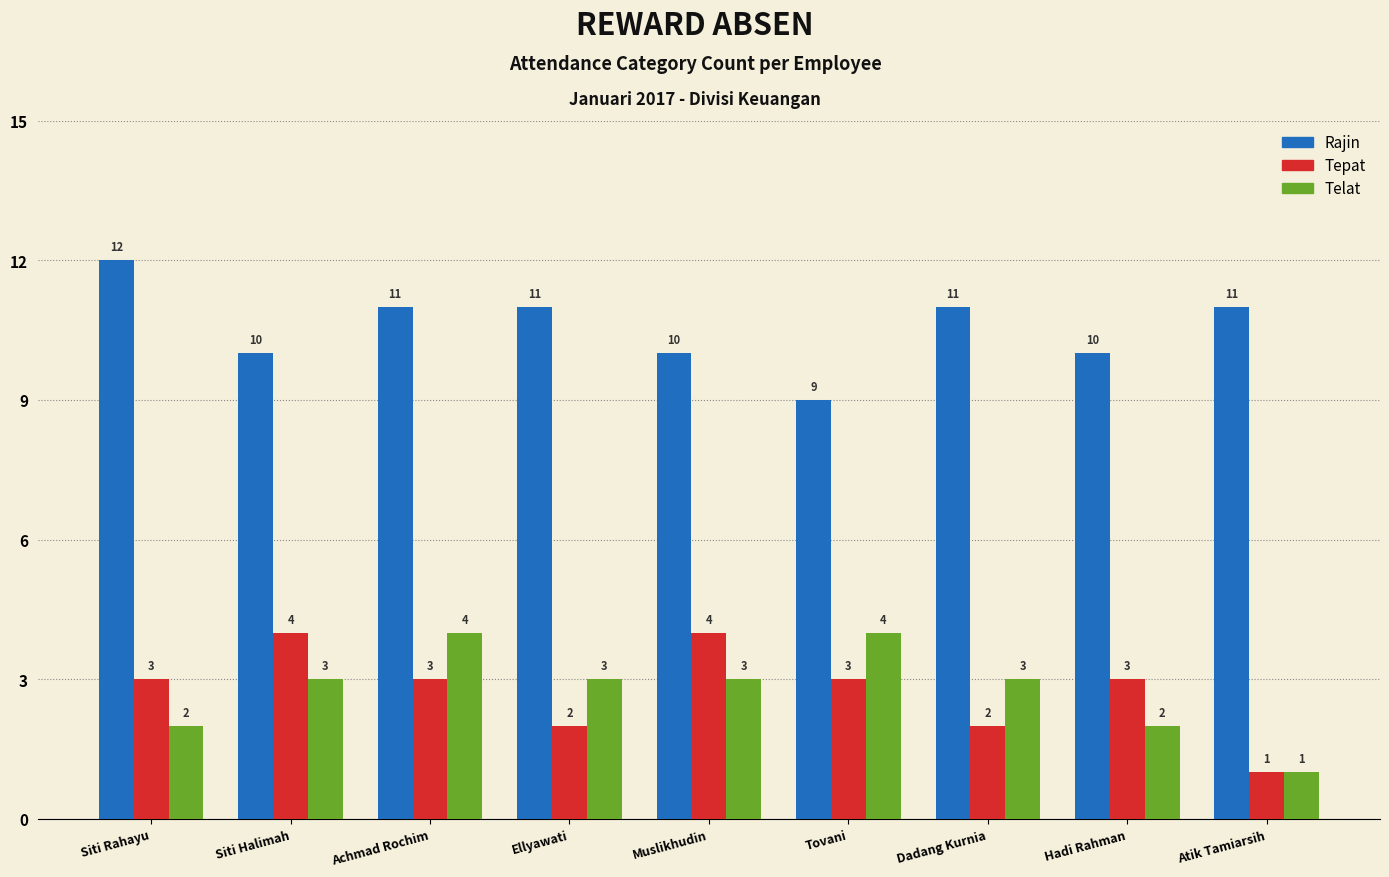

What is the difference between the highest and lowest values at Siti Rahayu?

10